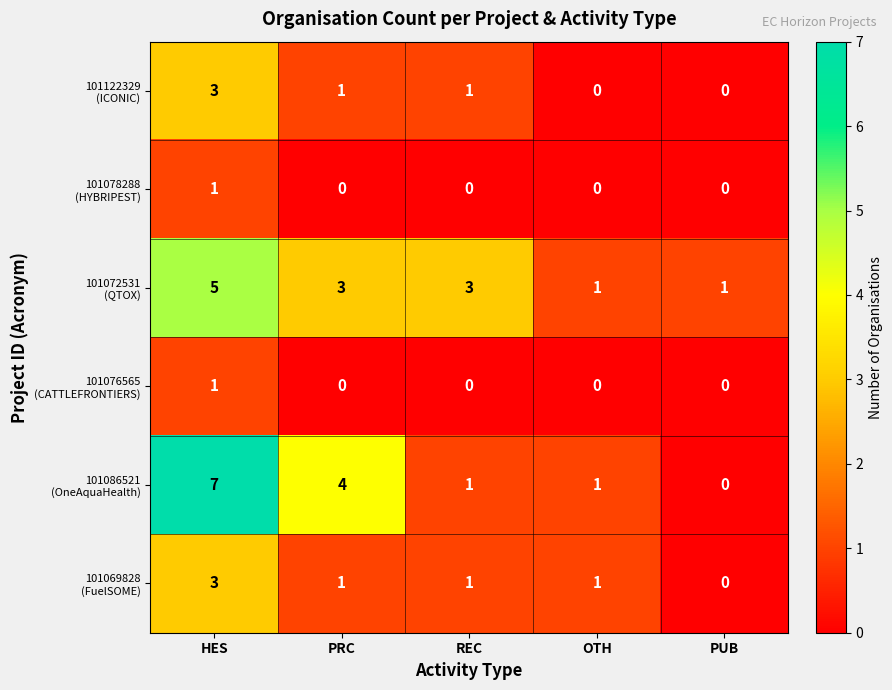

Which category has the highest value across all series?

HES